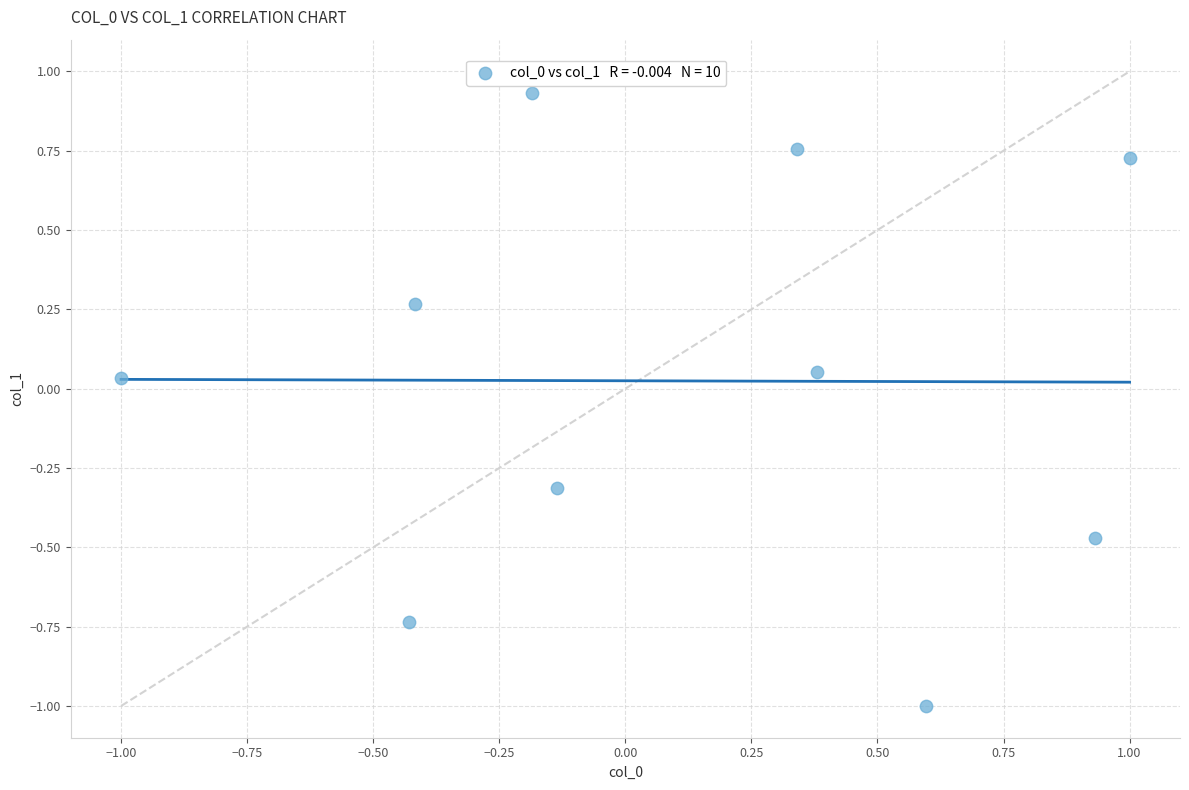

What is the range of X values (max minus min)?

2.0